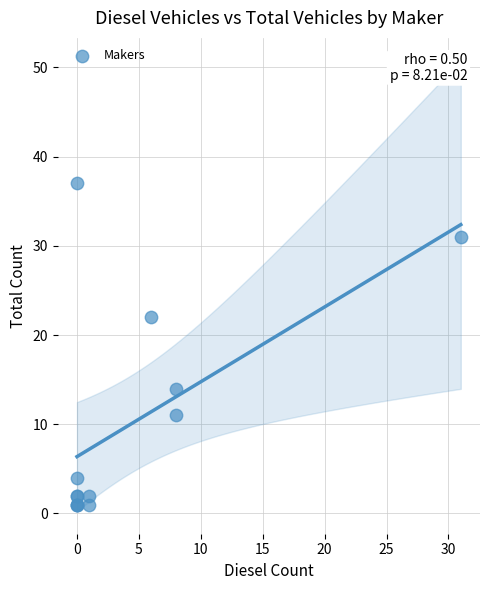

What Y value in the scatter plot is closest to 19?

22